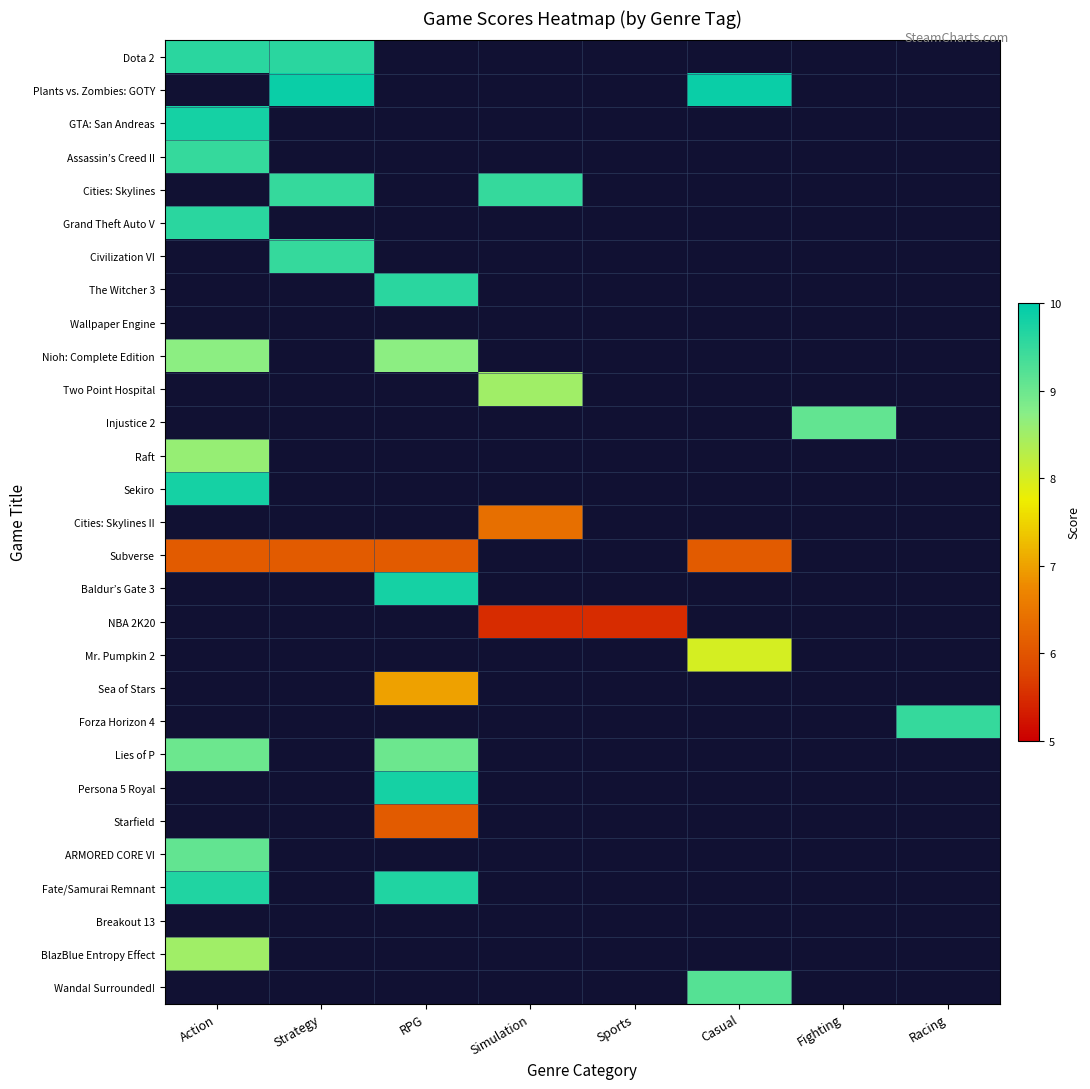

Which series has the largest total across all categories?

Subverse